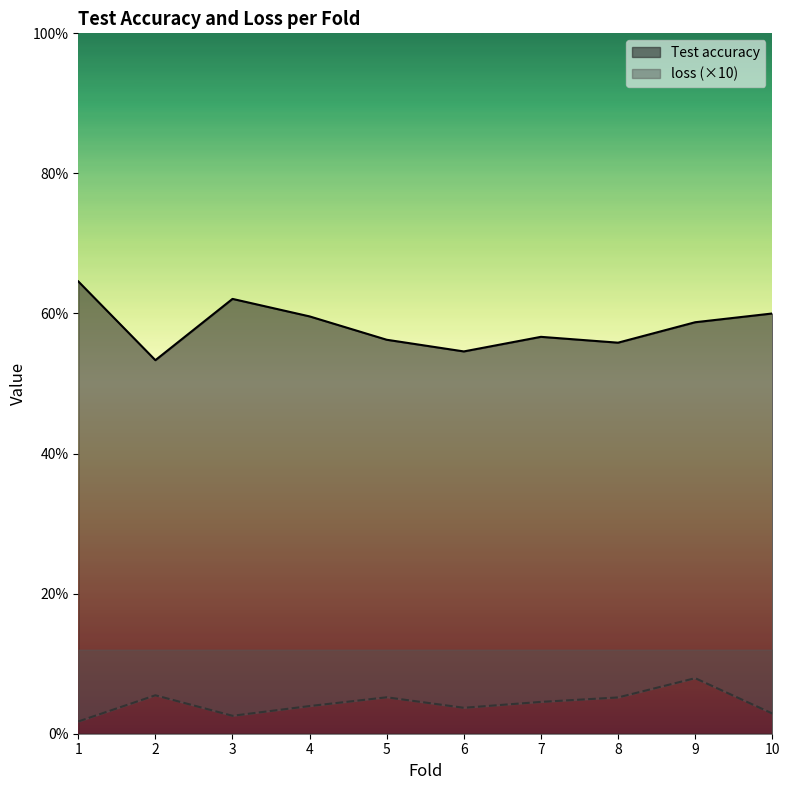

Reading right to left, list all the values displayed in this chart.

Test accuracy: 0.6	0.6	0.6	0.6	0.5	0.6	0.6	0.6	0.5	0.6
loss: 0.0	0.1	0.1	0.0	0.0	0.1	0.0	0.0	0.1	0.0